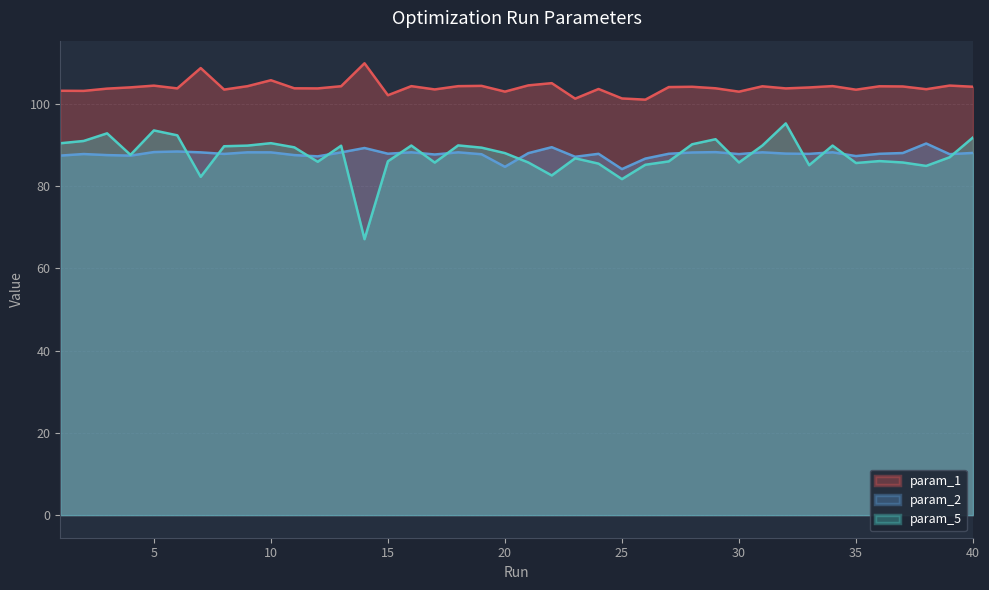

Is it true that param_2 equals 87.5 at 11?

True